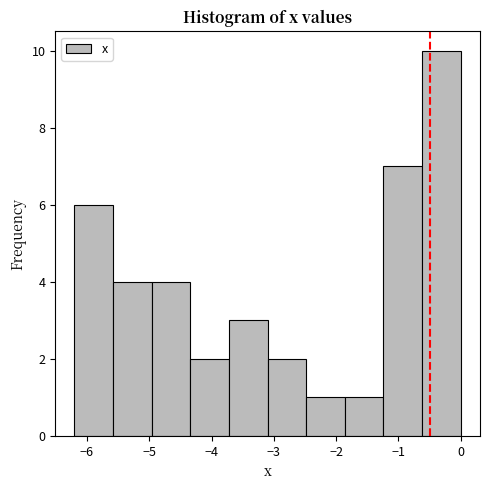

Which range on the x-axis has the tallest bar?

-0.62 to 0.00